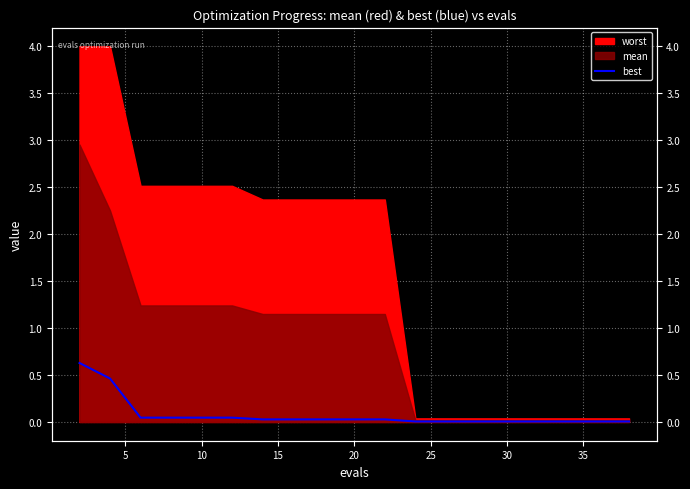

Between 5 and 25, which is larger?

5